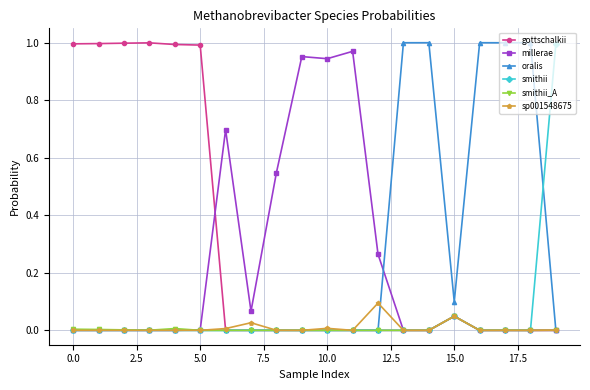

True or false: millerae has more than 0 interior local peaks.

True